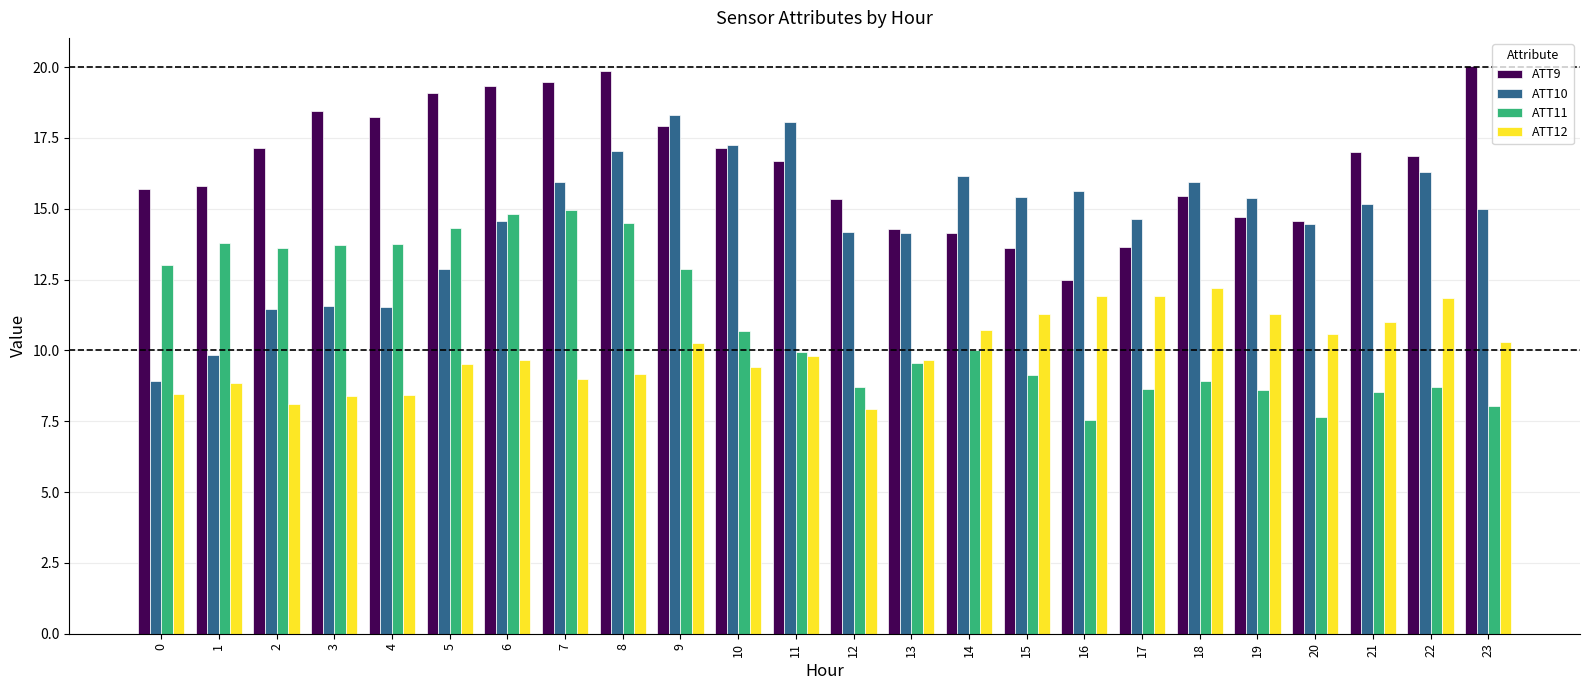

What is the smallest value displayed?

7.6